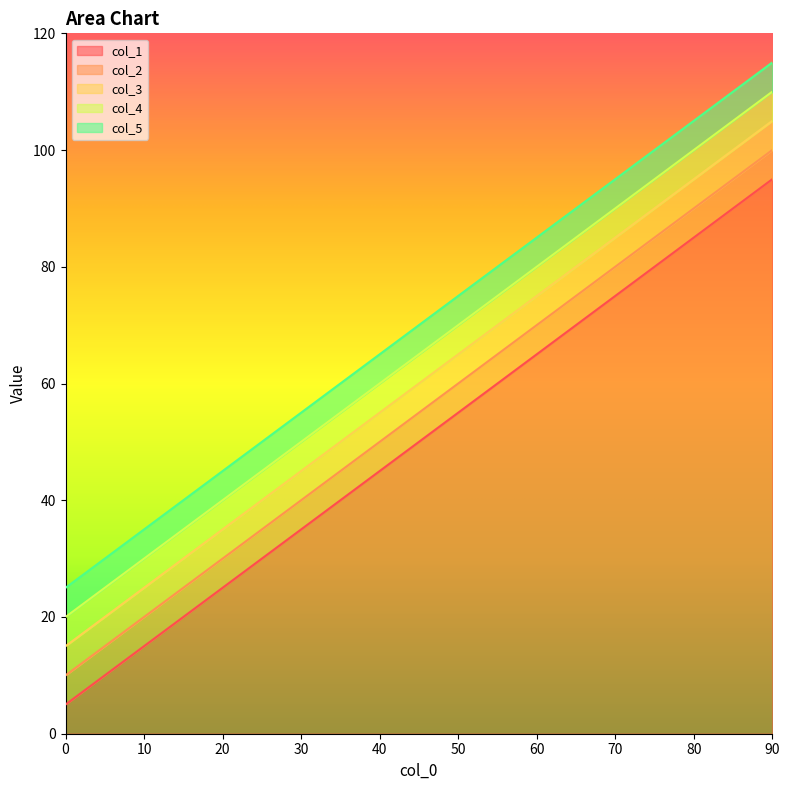

List the labels in order of col_3 value, smallest first.

0, 10, 20, 30, 40, 50, 60, 70, 80, 90